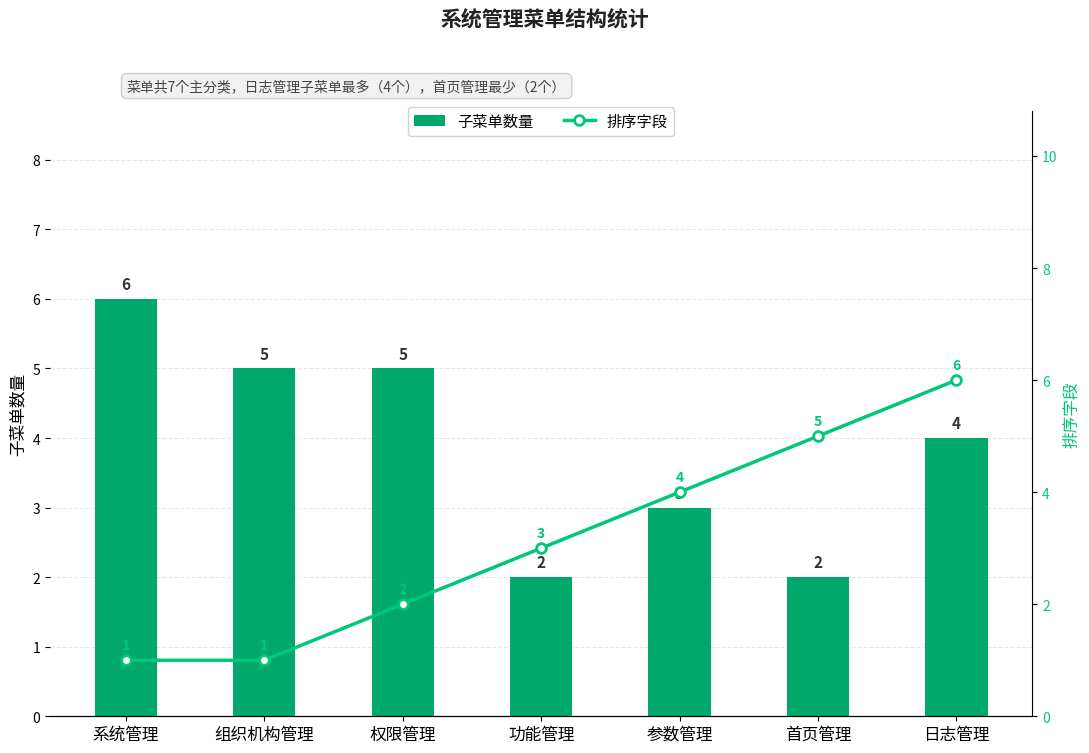

Between 功能管理 and 系统管理, which is larger?

系统管理